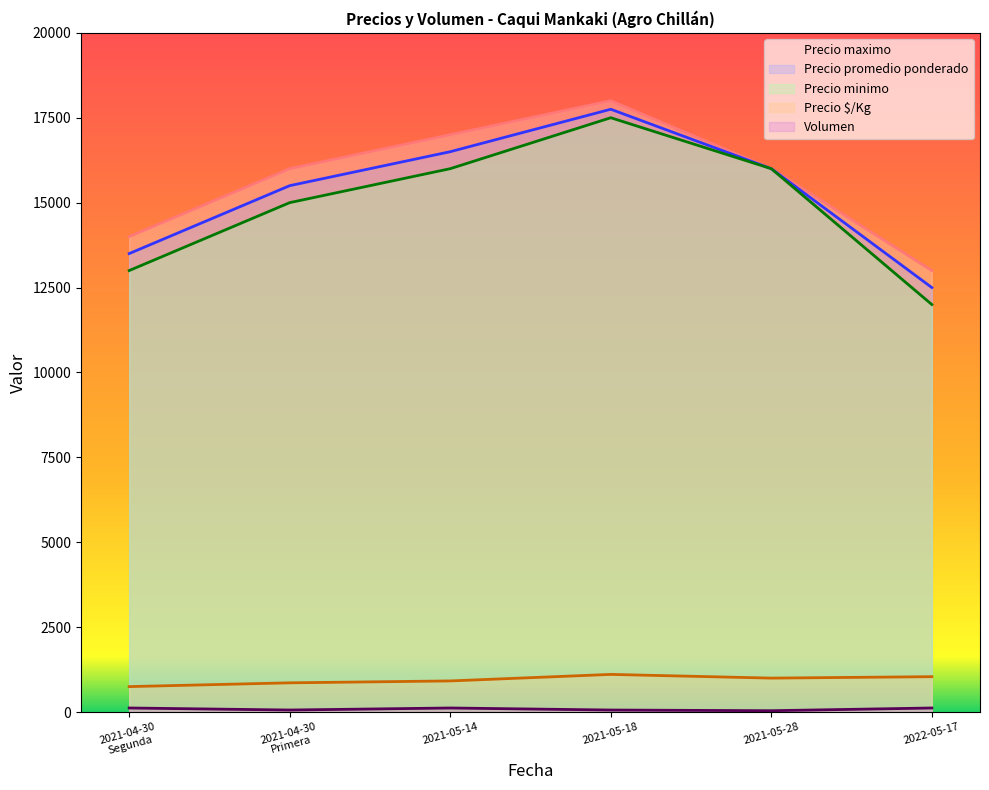

At which label does Volumen reach its peak?

2021-04-30
Segunda